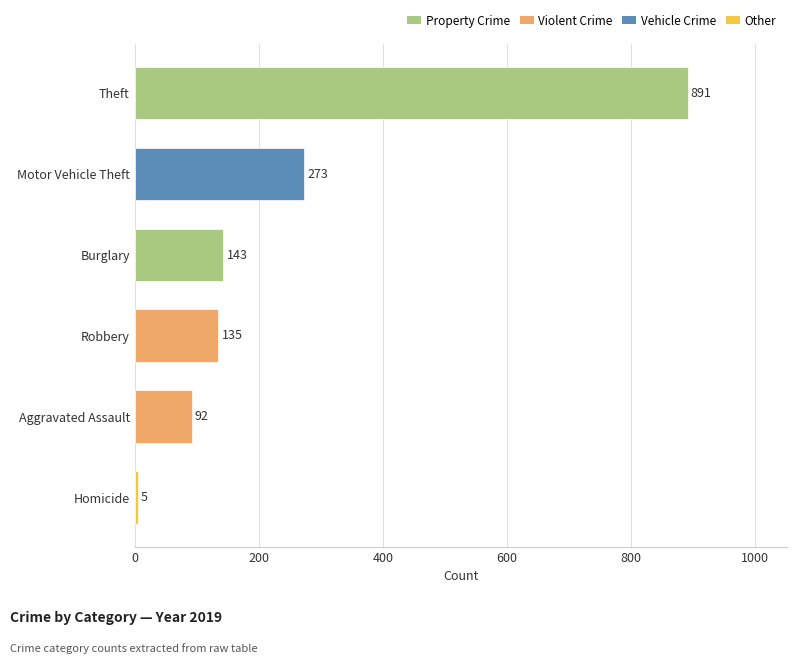

What is the difference between the maximum and minimum values?

886